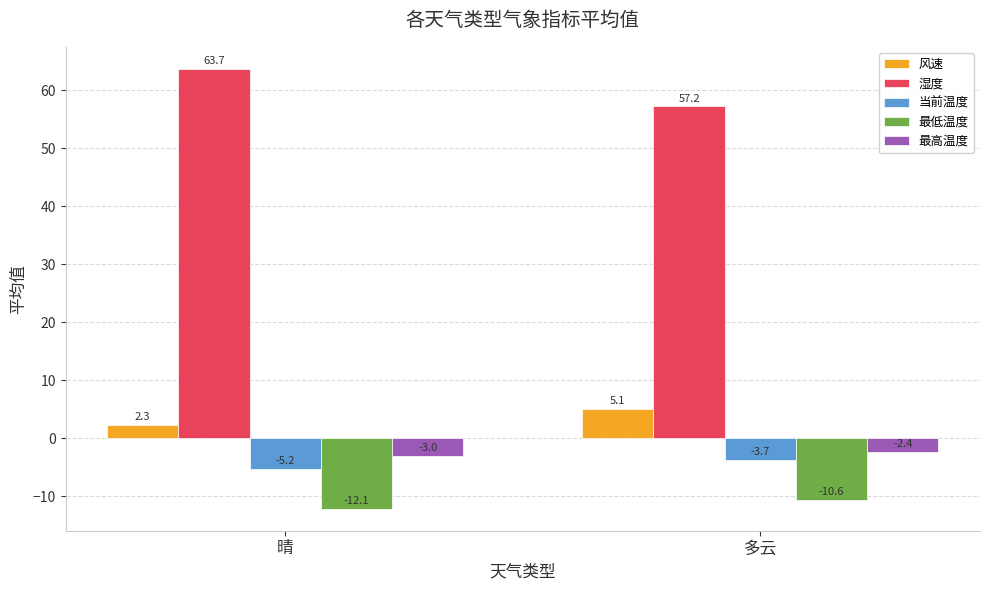

What is the label of the 2nd bar from the right?

晴